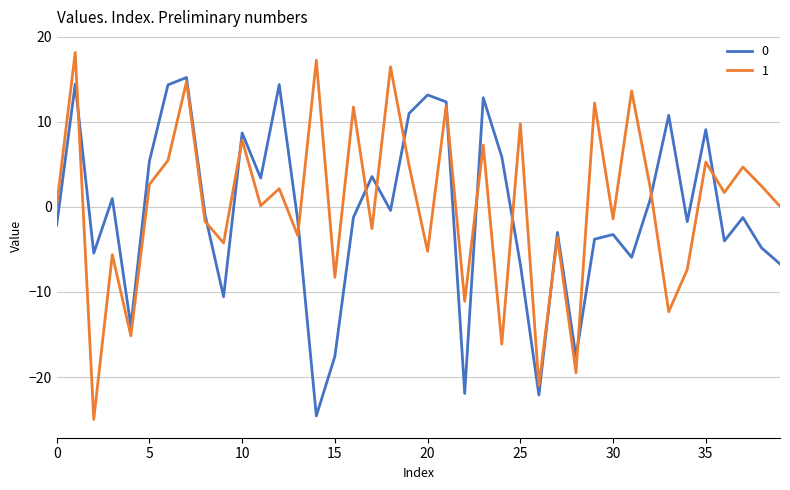

Does the chart have visible grid lines?

Yes